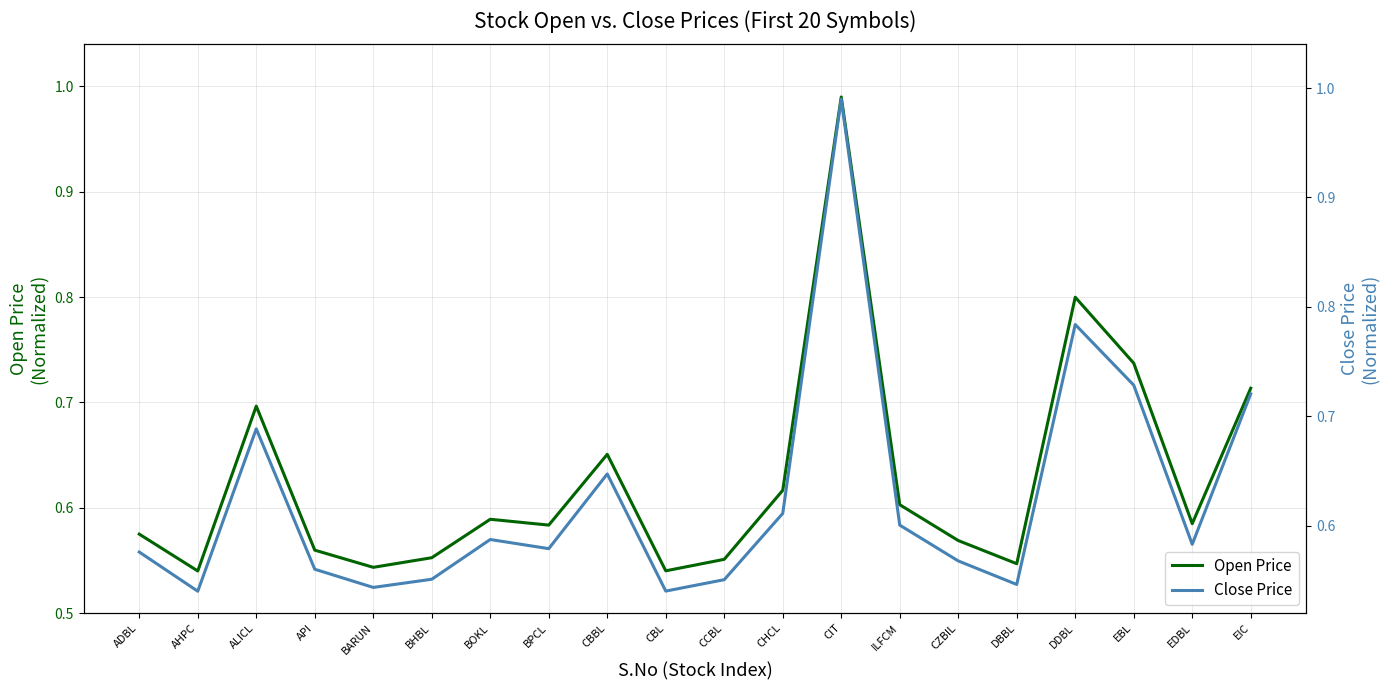

Which category has the lowest value across all series?

AHPC